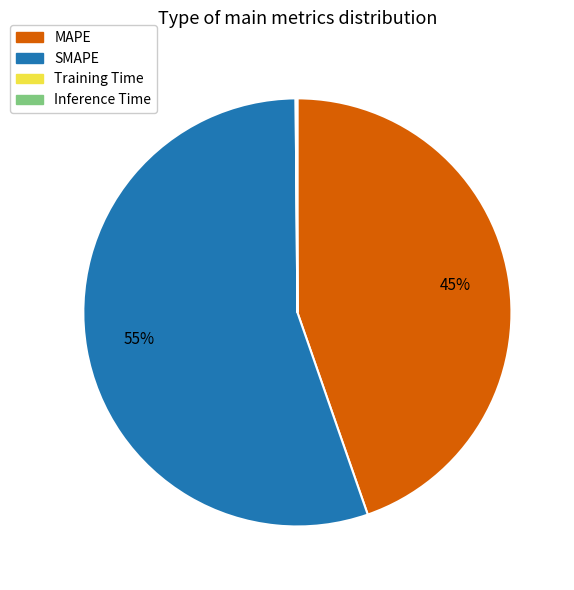

Is the sum of SMAPE and MAPE greater than half?

Yes